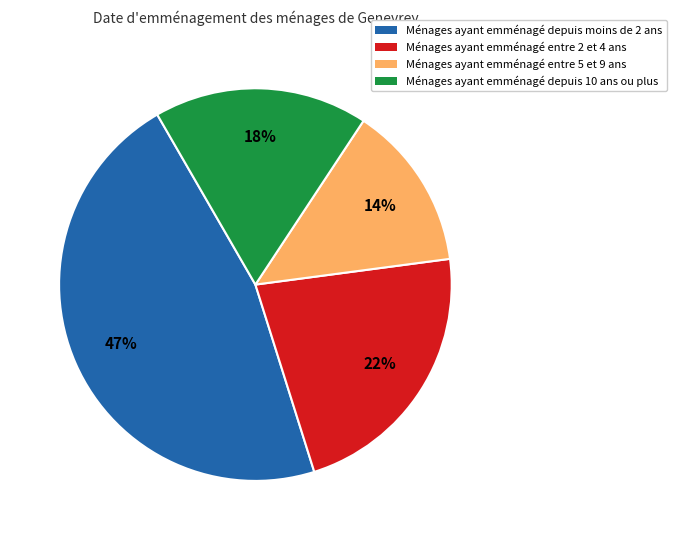

Is there any slice that represents more than half of the pie?

No